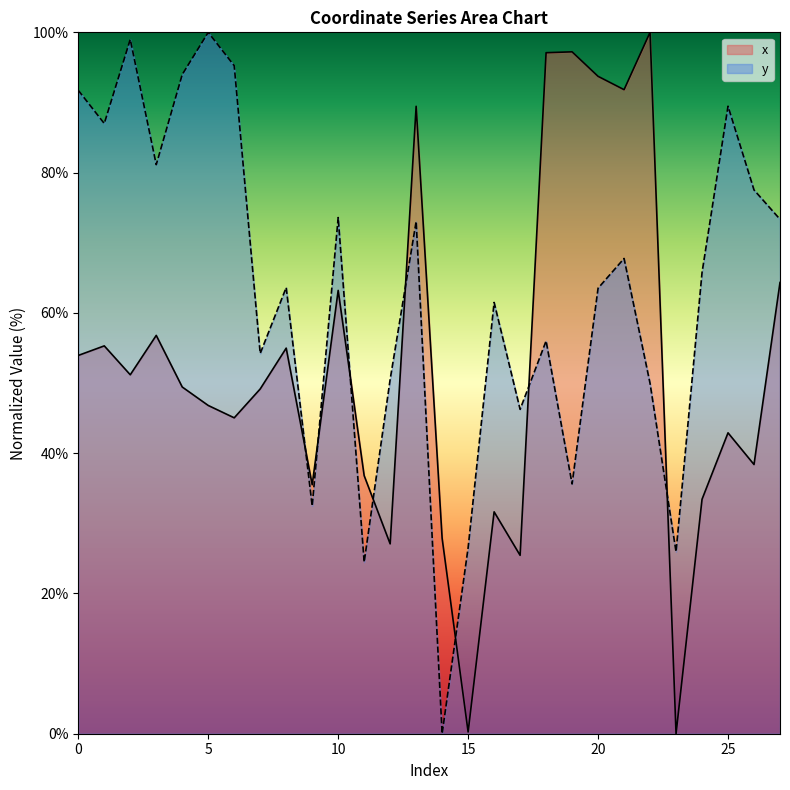

Which label corresponds to the largest value in the chart?

22